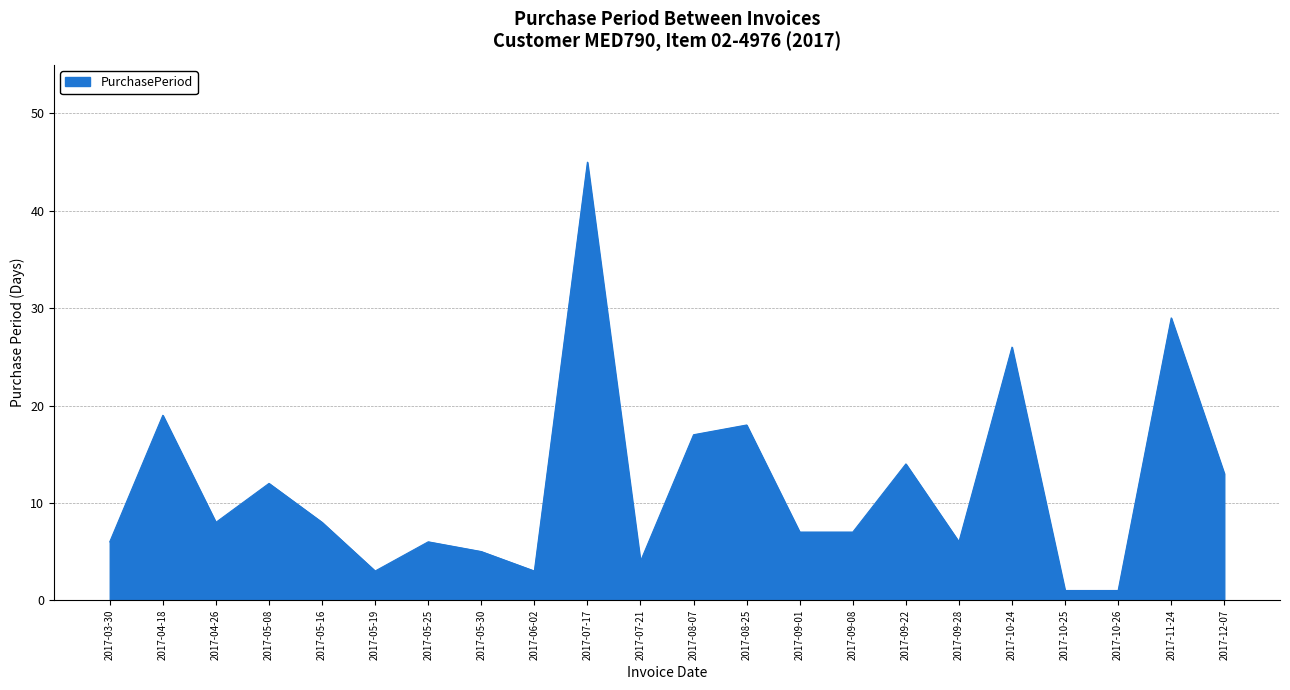

Reading right to left, transcribe all the data shown in this chart.

2017-12-07=13	2017-11-24=29	2017-10-26=1	2017-10-25=1	2017-10-24=26	2017-09-28=6	2017-09-22=14	2017-09-08=7	2017-09-01=7	2017-08-25=18	2017-08-07=17	2017-07-21=4	2017-07-17=45	2017-06-02=3	2017-05-30=5	2017-05-25=6	2017-05-19=3	2017-05-16=8	2017-05-08=12	2017-04-26=8	2017-04-18=19	2017-03-30=6